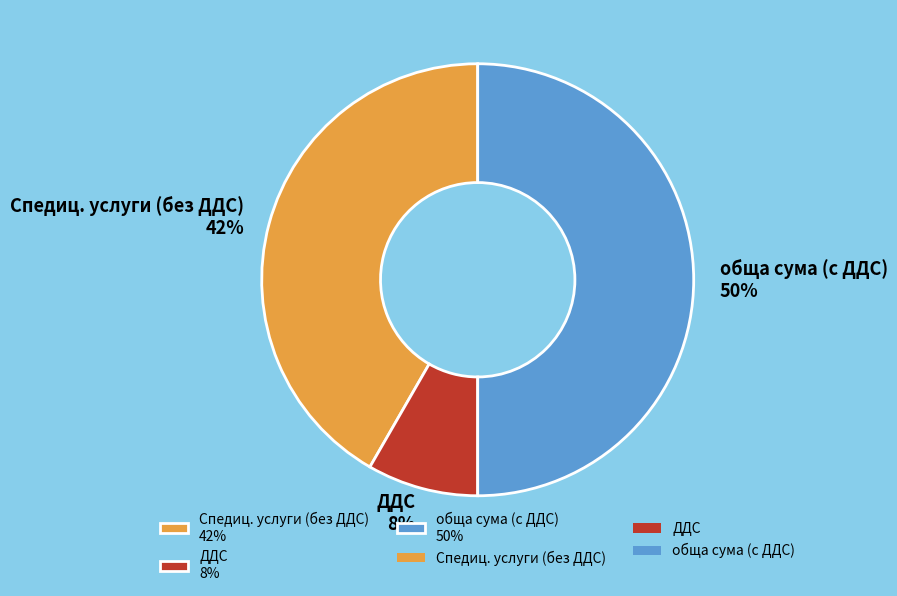

What is the smallest slice in the pie chart?

ДДС